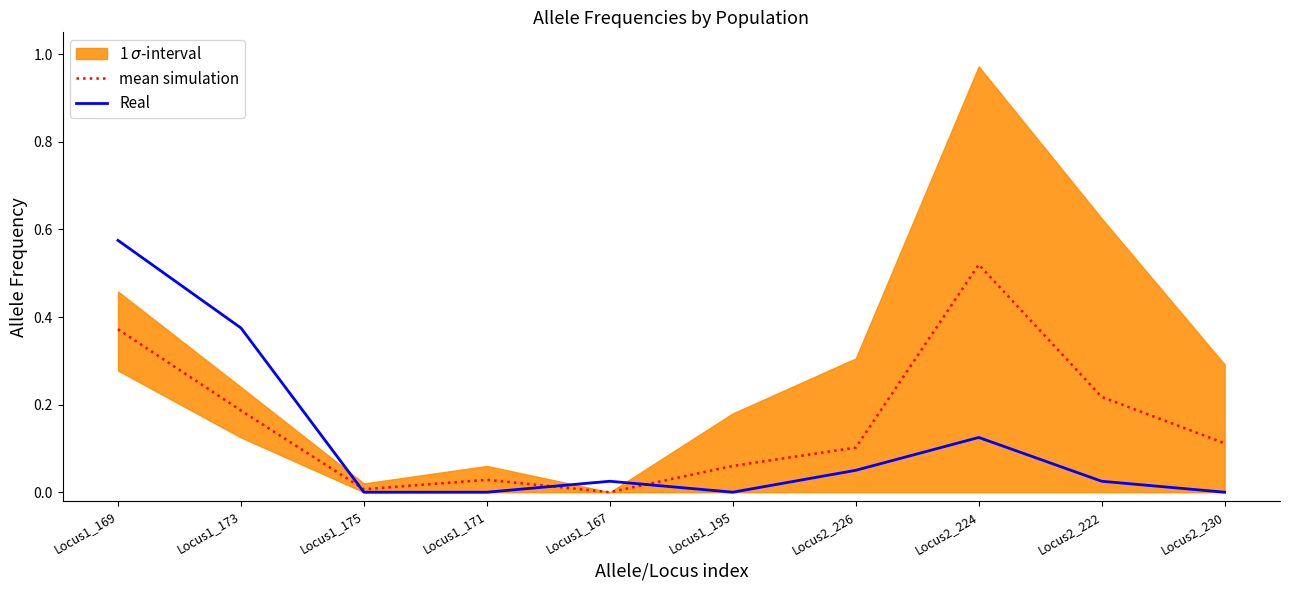

True or false: mean simulation and Real cross at least once.

True